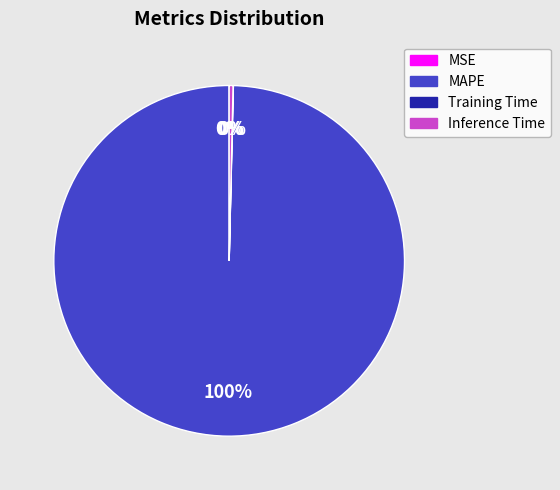

To the nearest percent, what is the difference between the largest and smallest slice percentages?

100%